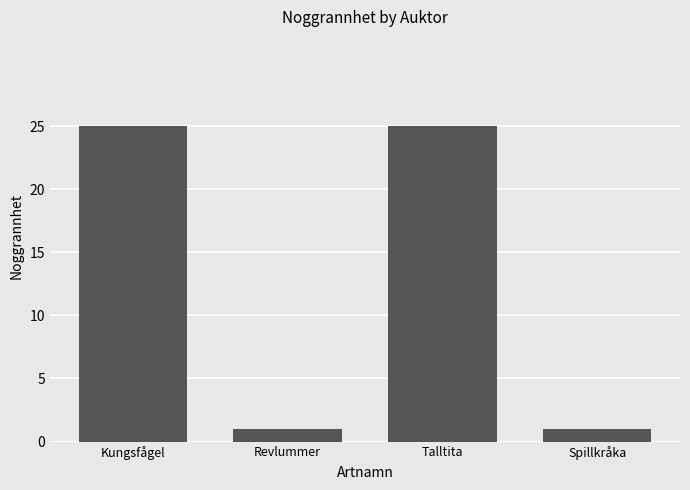

What is the difference between the maximum and minimum values?

24